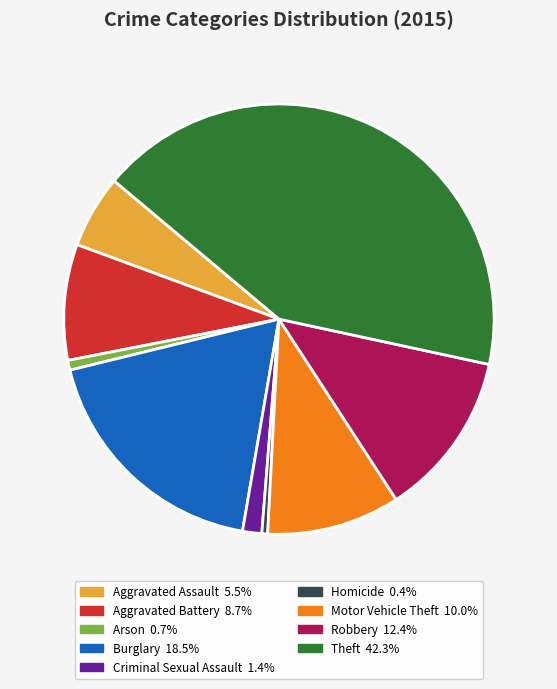

How many segments does this pie chart have?

9